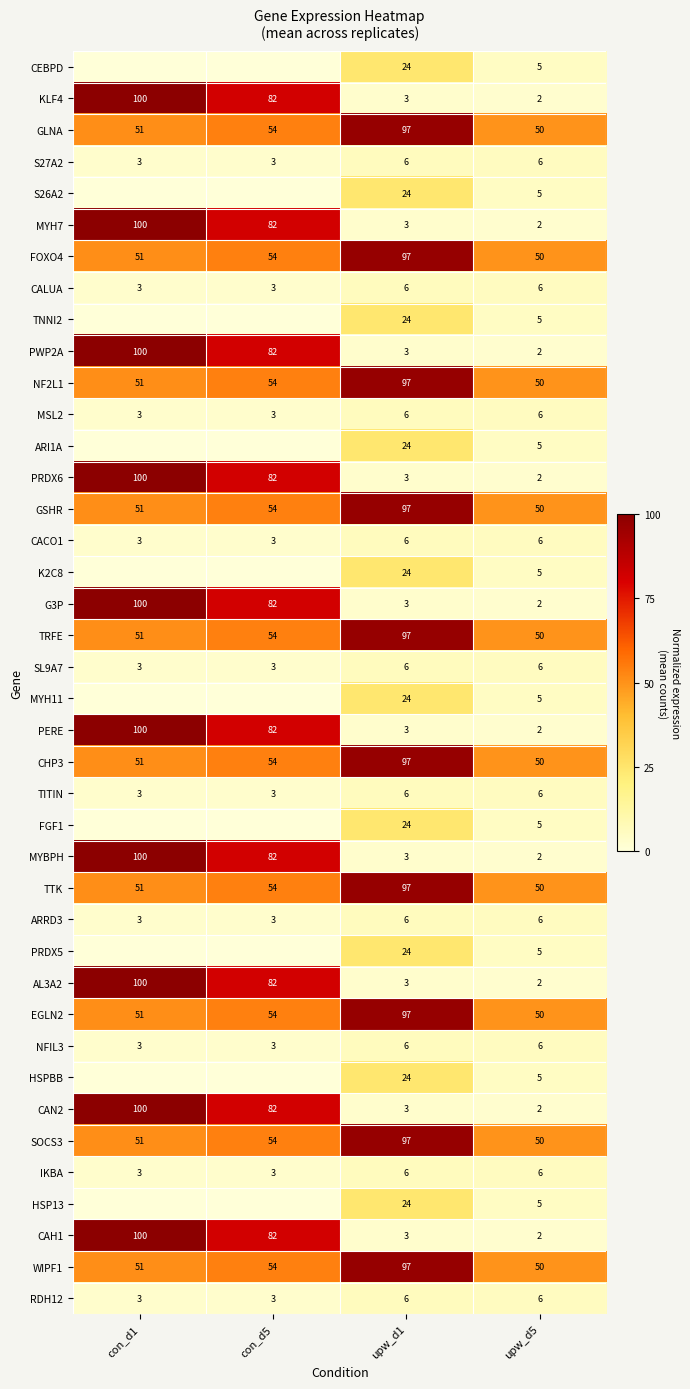

At which label does PWP2A reach its peak?

con_d1